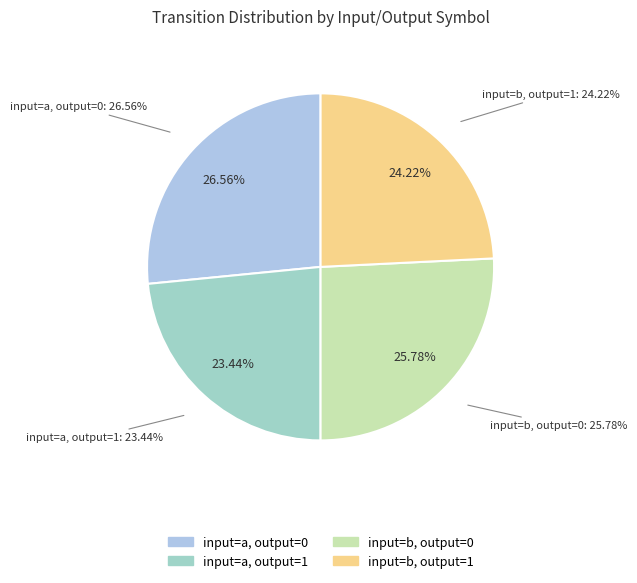

Does any single category account for the majority?

No